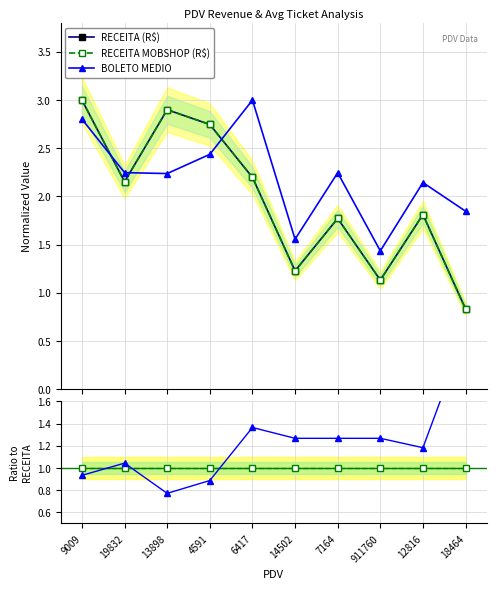

Does the chart have visible grid lines?

Yes